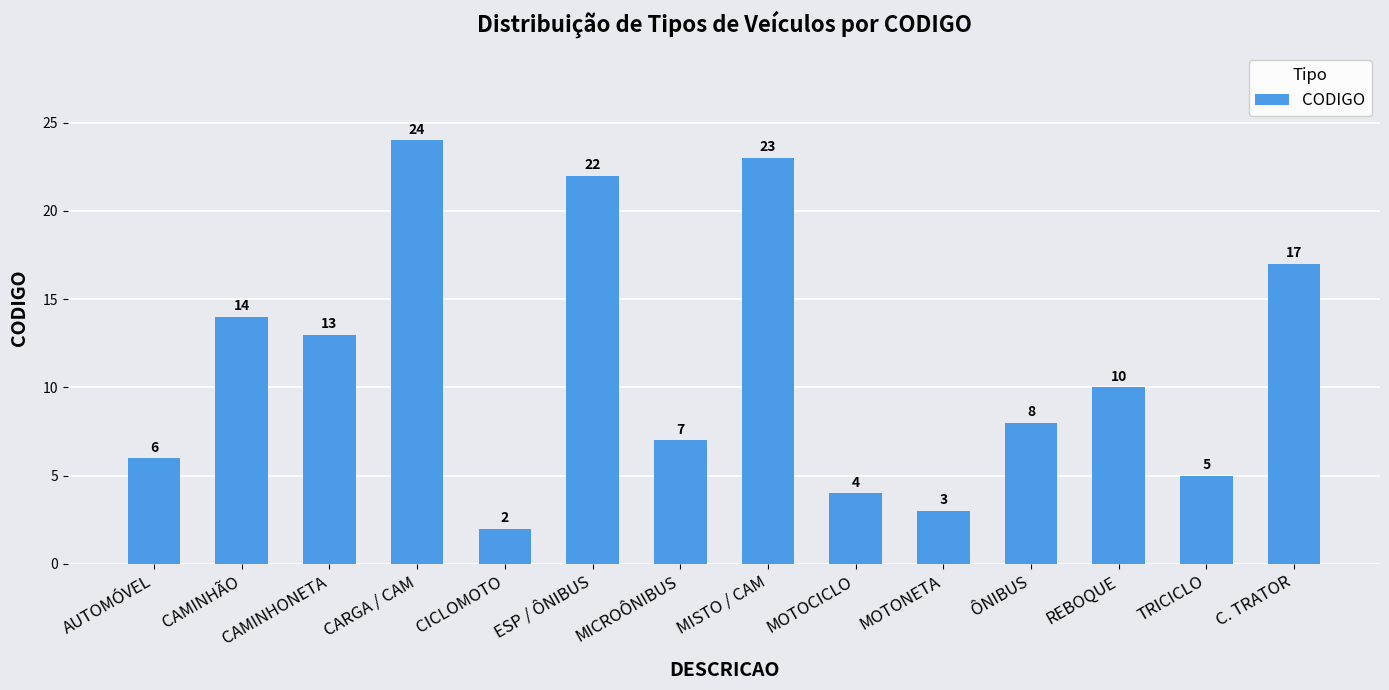

List the labels in order of value, largest first.

CARGA / CAM, MISTO / CAM, ESP / ÔNIBUS, C. TRATOR, CAMINHÃO, CAMINHONETA, REBOQUE, ÔNIBUS, MICROÔNIBUS, AUTOMÓVEL, TRICICLO, MOTOCICLO, MOTONETA, CICLOMOTO